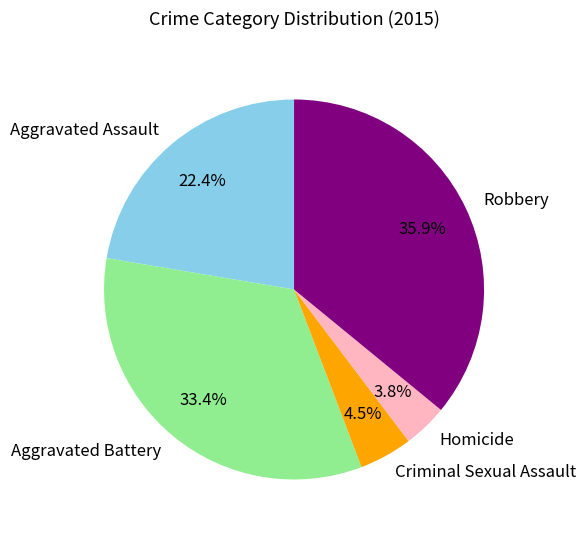

To the nearest percent, what is the difference between the largest and smallest slice percentages?

32%